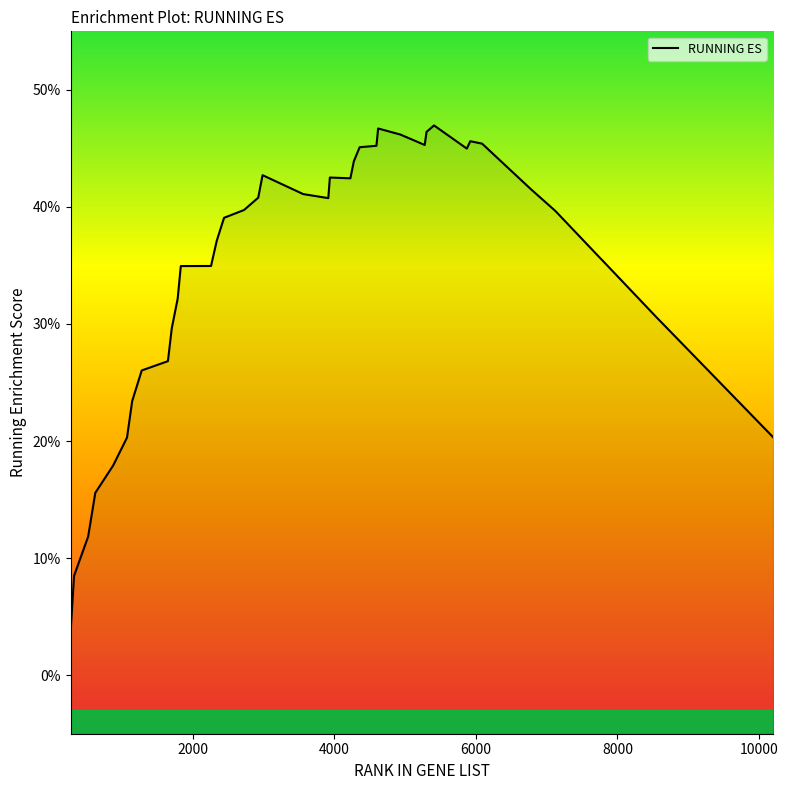

What value does the data have at 2442?

0.4